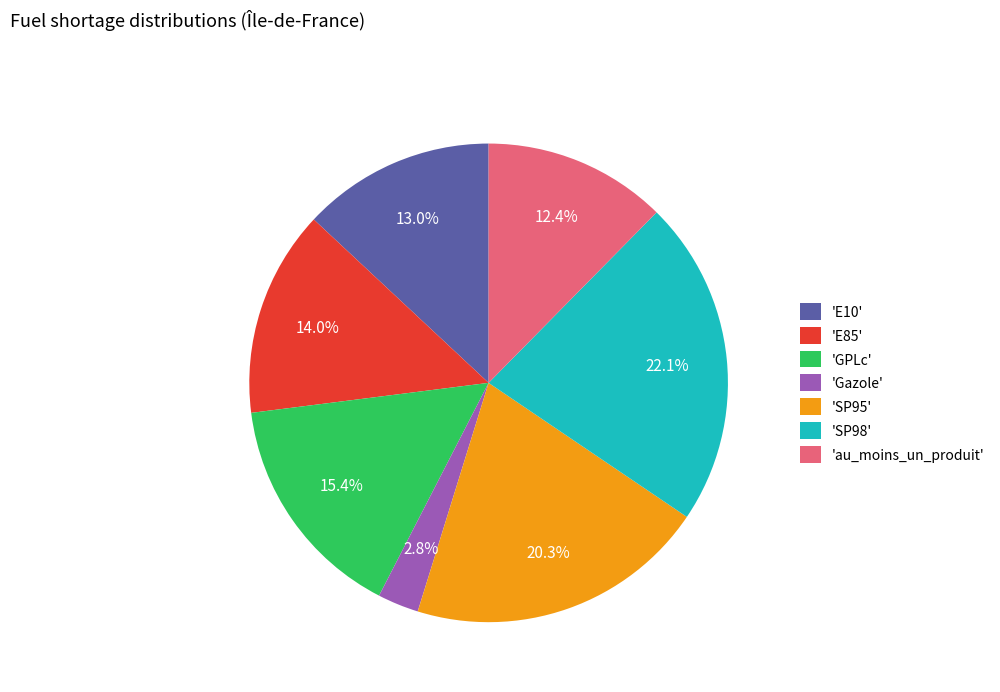

Which category has the smallest portion of the pie?

'Gazole'